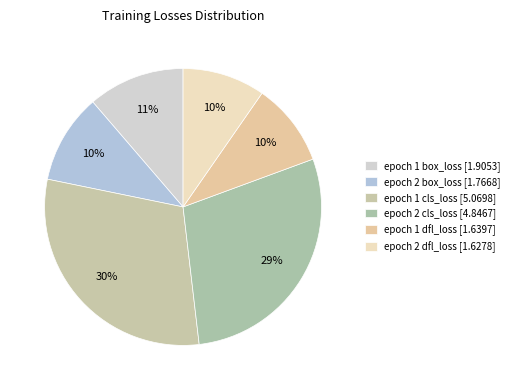

How many slices are in this pie chart?

6